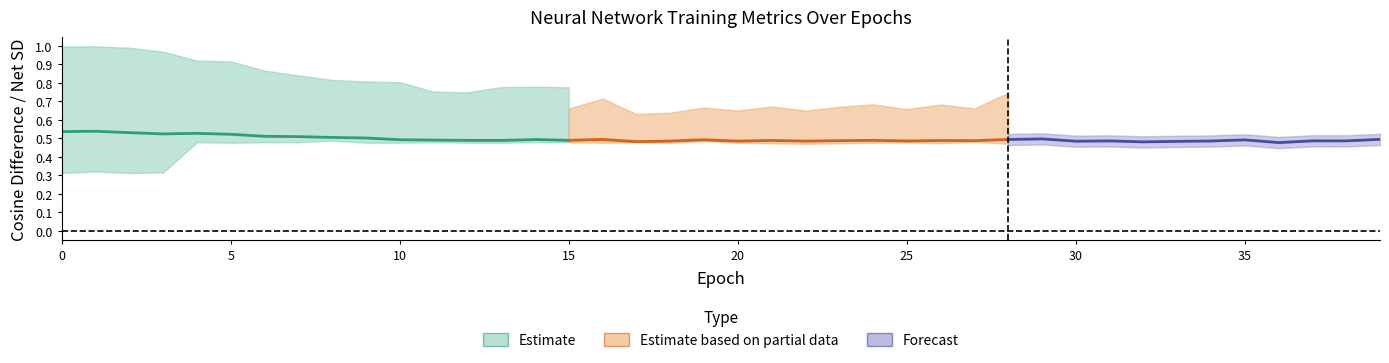

How many interior local valleys does the MatrixGo_avg_cos_diff series have?

13